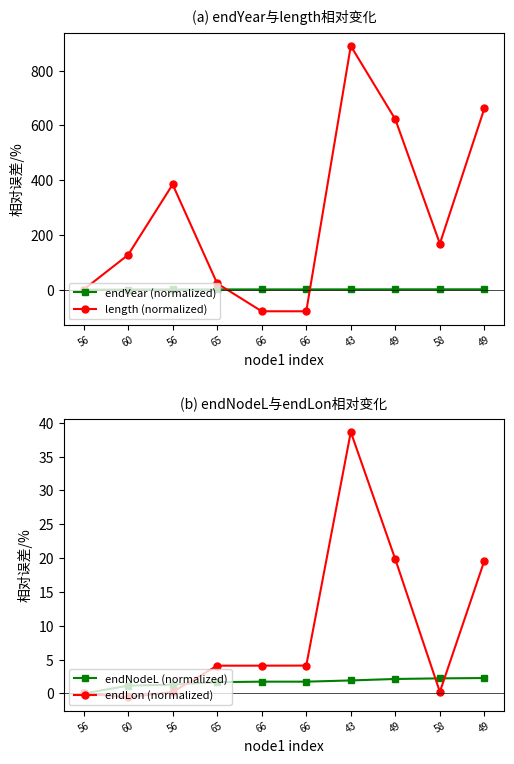

At which label does endYear (normalized) reach its peak?

49